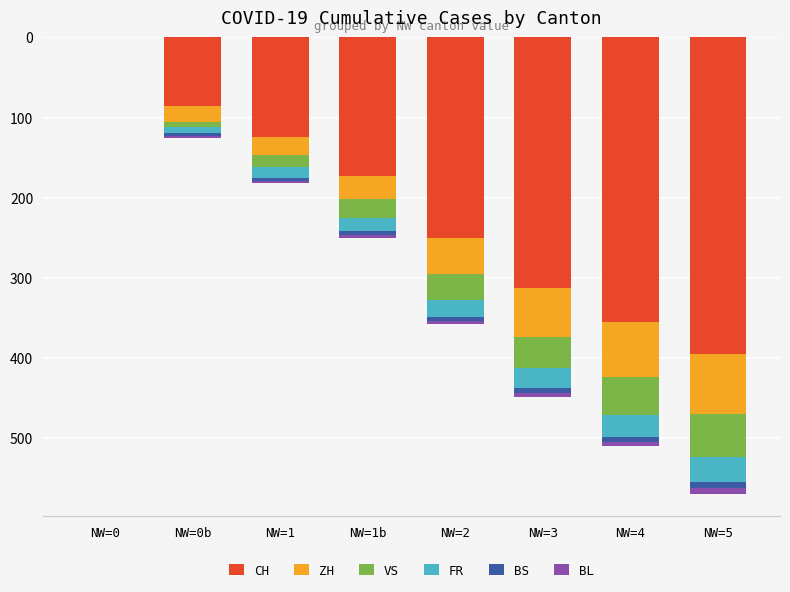

What is the highest value of the CH series?

395